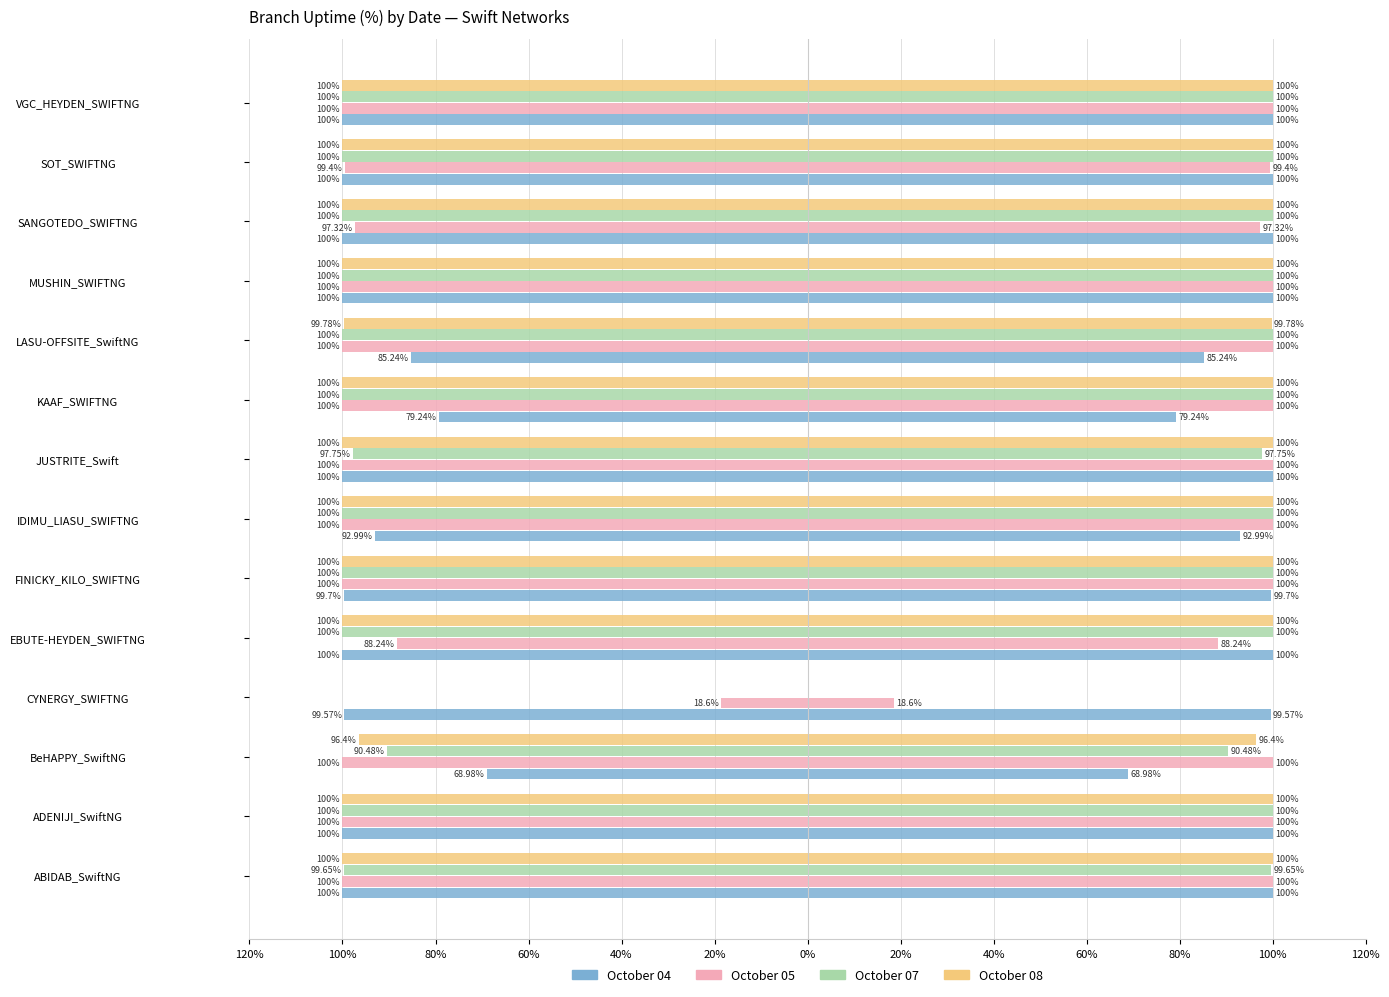

At ABIDAB_SwiftNG, list the series in order from largest to smallest.

October 05, October 08, October 07, October 04